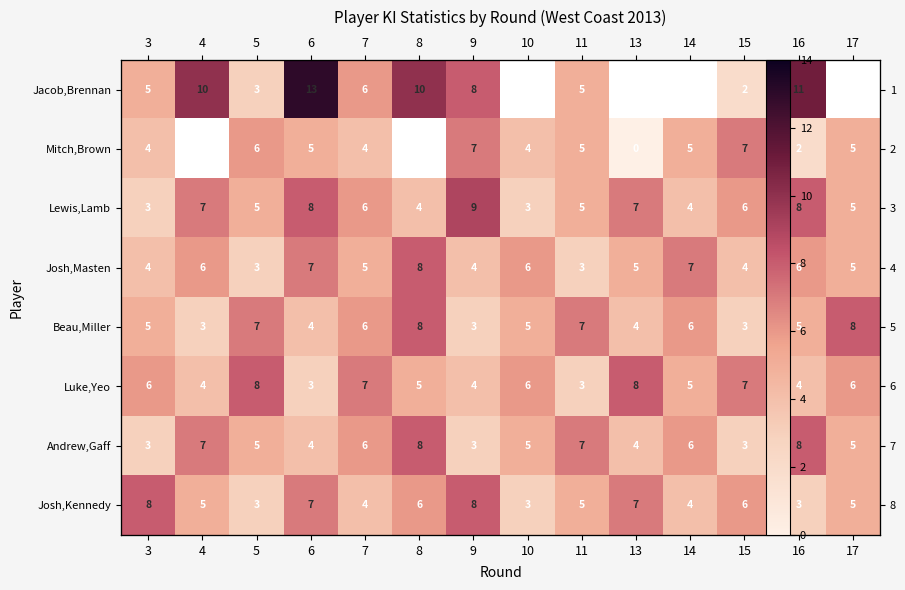

The Luke,Yeo series shows 3.0 at 6. True or false?

True